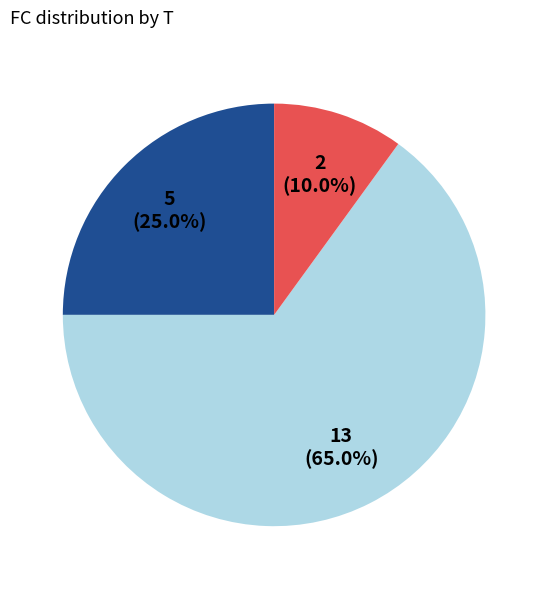

Count the number of slices in the pie.

3